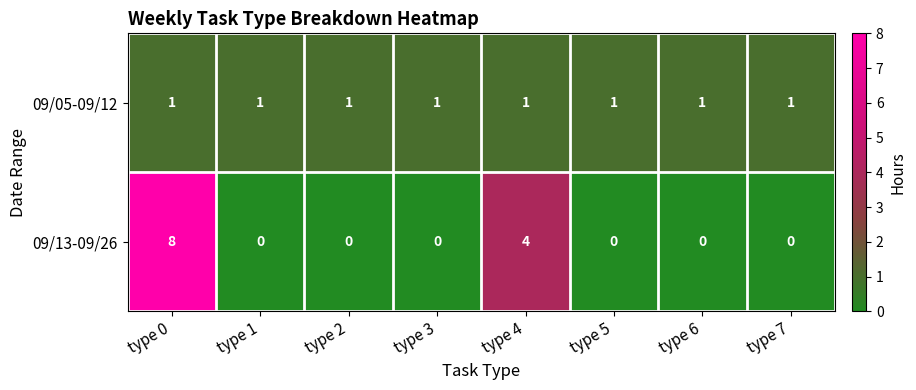

List the series in order of their overall mean, lowest first.

09/05-09/12, 09/13-09/26